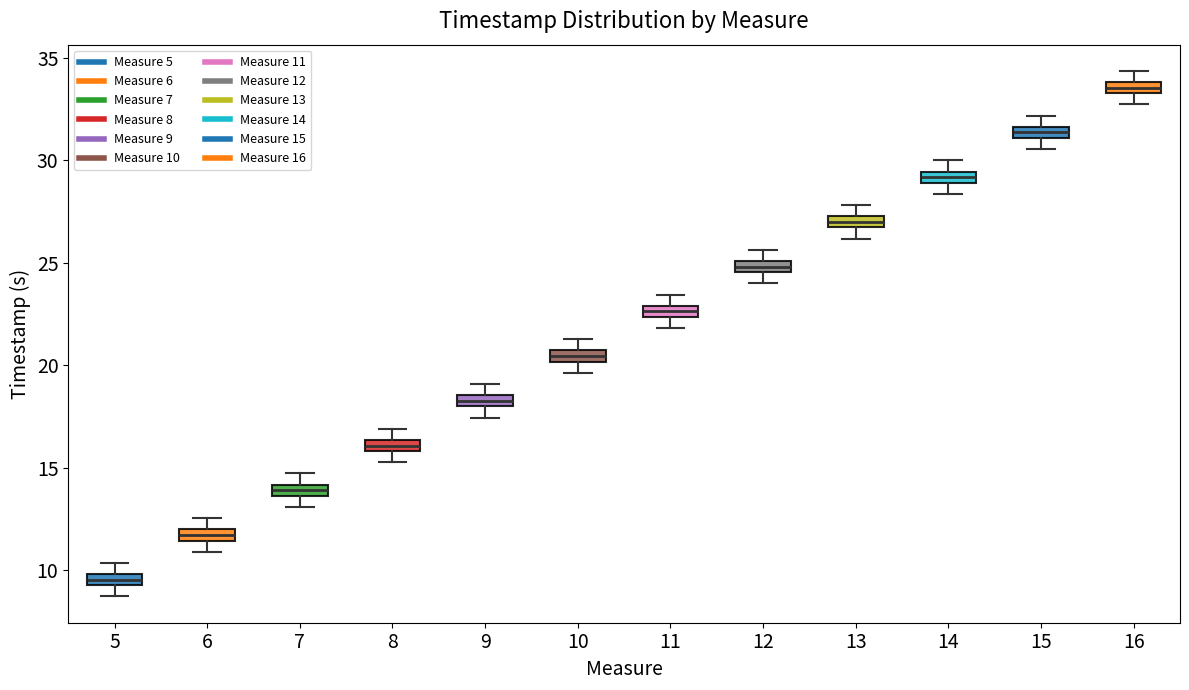

Which box has the highest median line?

16